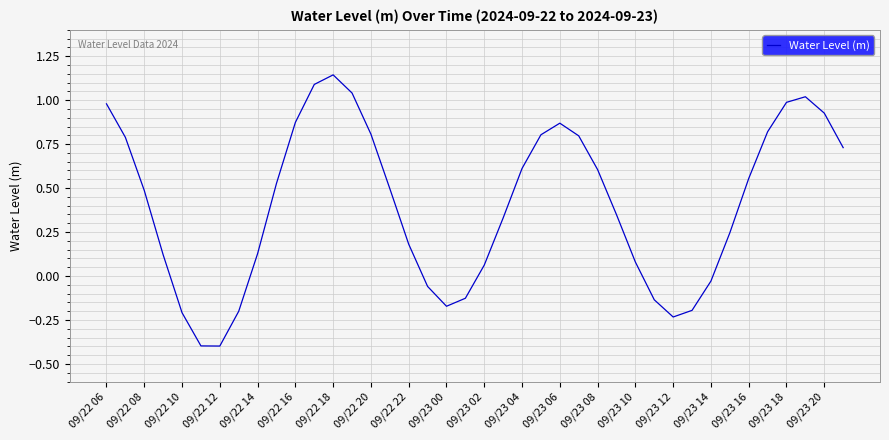

What is the smallest value displayed?

-0.4